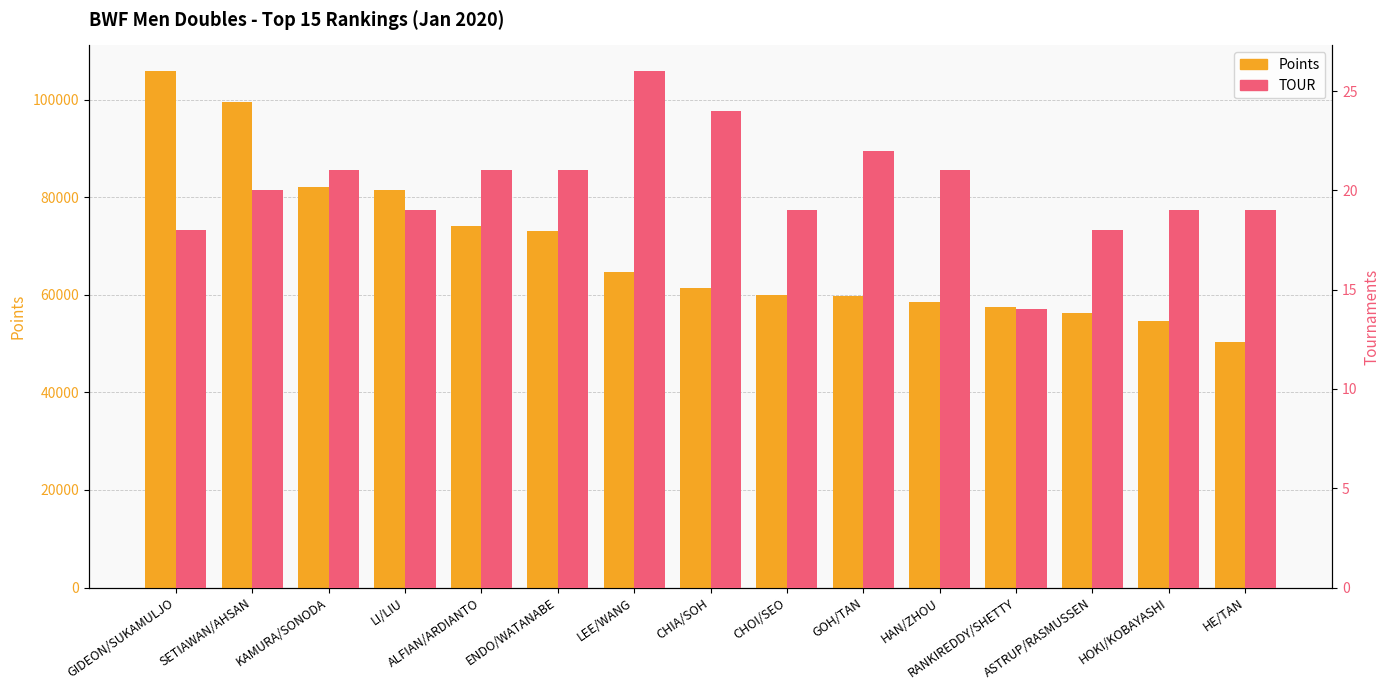

Which series has the widest spread of values?

Points